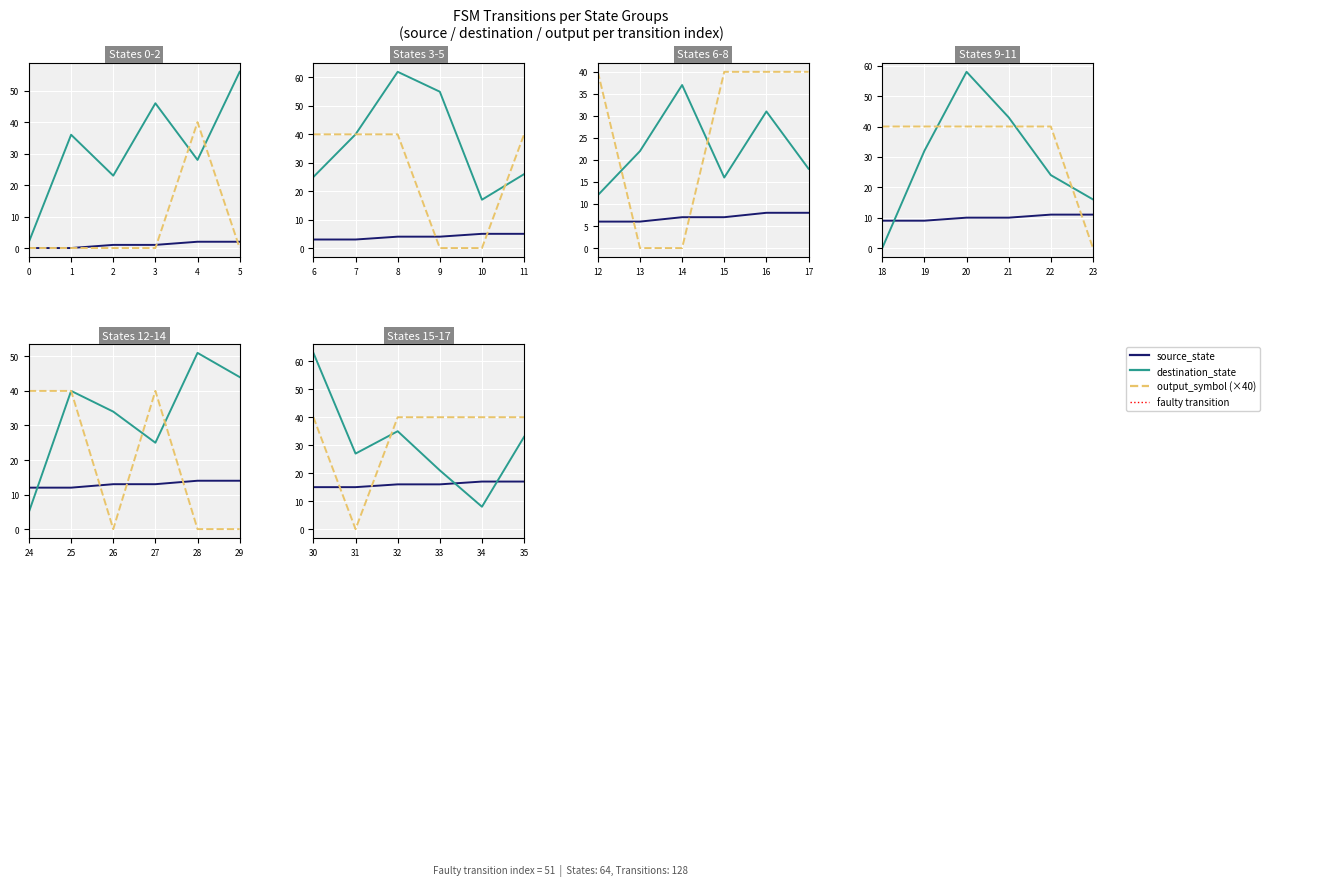

Between 33 and 30, which is larger?

33